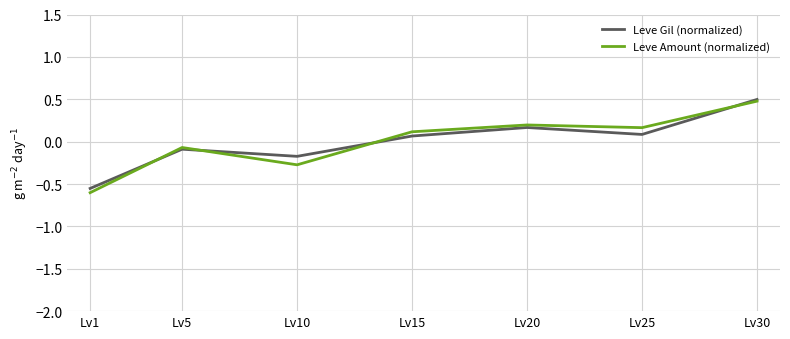

What is the difference between the Leve Gil (normalized) values at Lv15 and Lv1?

0.6